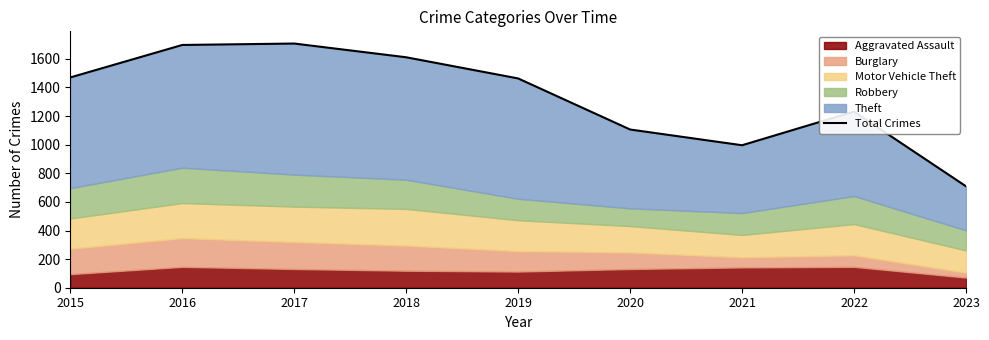

What is the maximum value shown in the chart?

1707